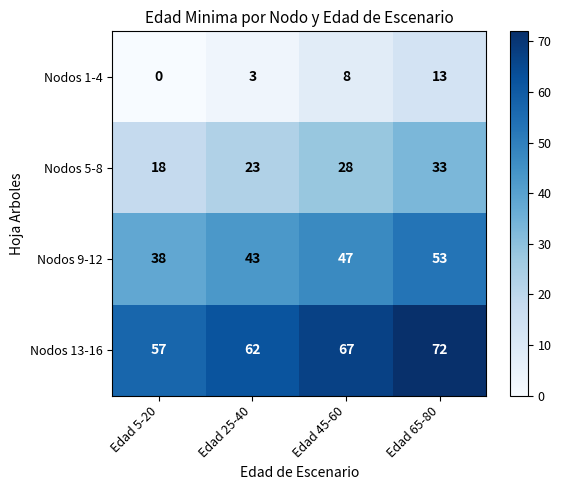

Reading left to right, transcribe all the data shown in this chart.

Nodos 1-4: 0	3	8	13
Nodos 5-8: 18	23	28	33
Nodos 9-12: 38	43	47	53
Nodos 13-16: 57	62	67	72